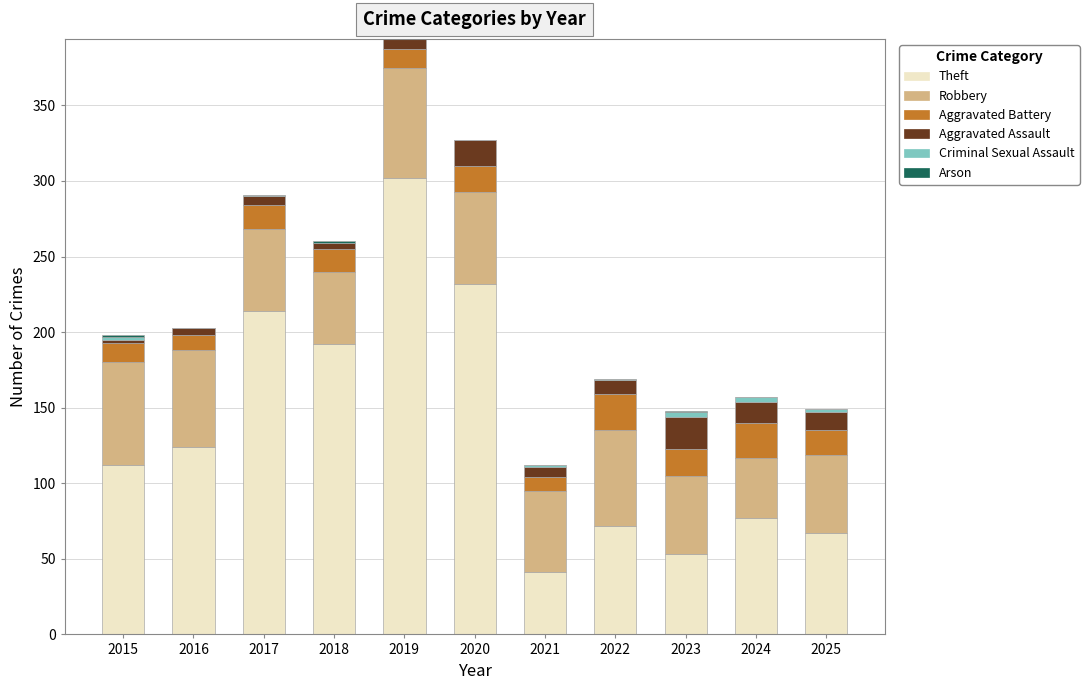

At which label is Theft closest to 171?

2018